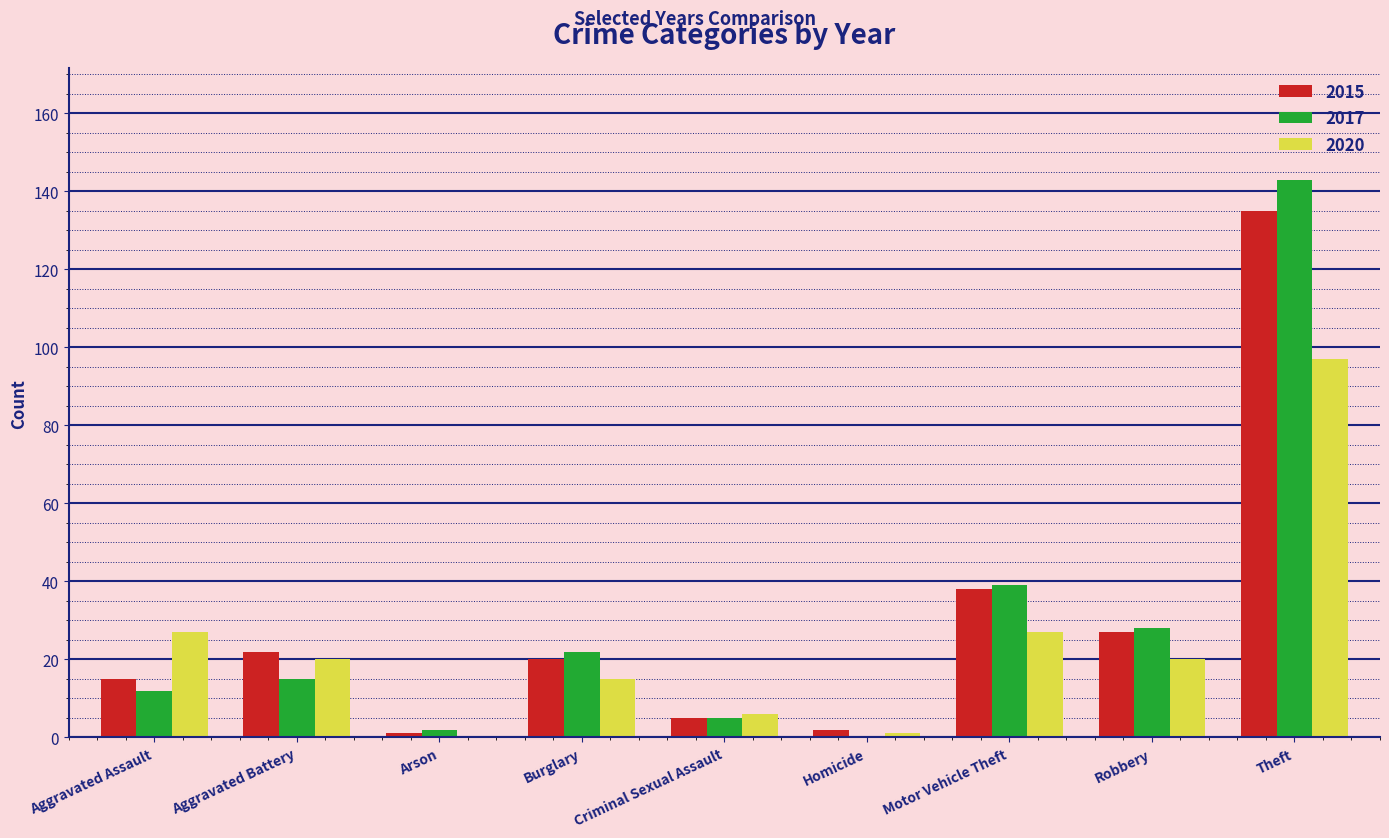

What is the total value across all series at Burglary?

57